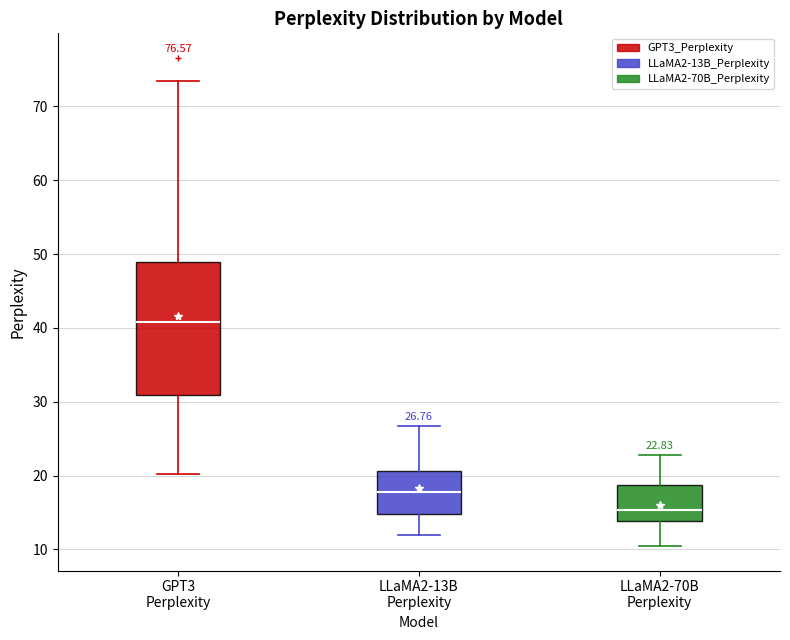

Which box's median line is the highest?

GPT3 Perplexity